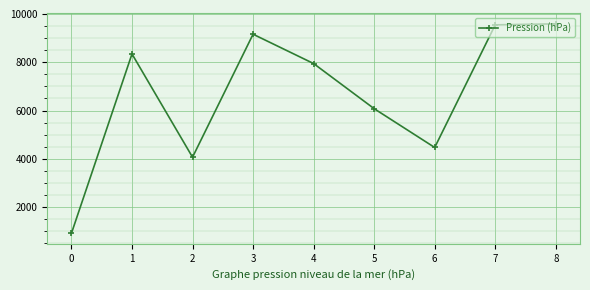

How many values are below 7946?

4